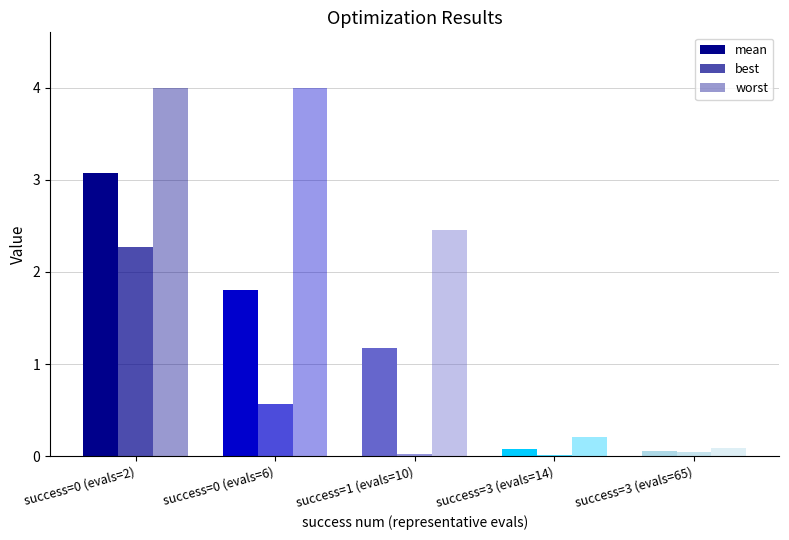

Are the bars horizontal?

No